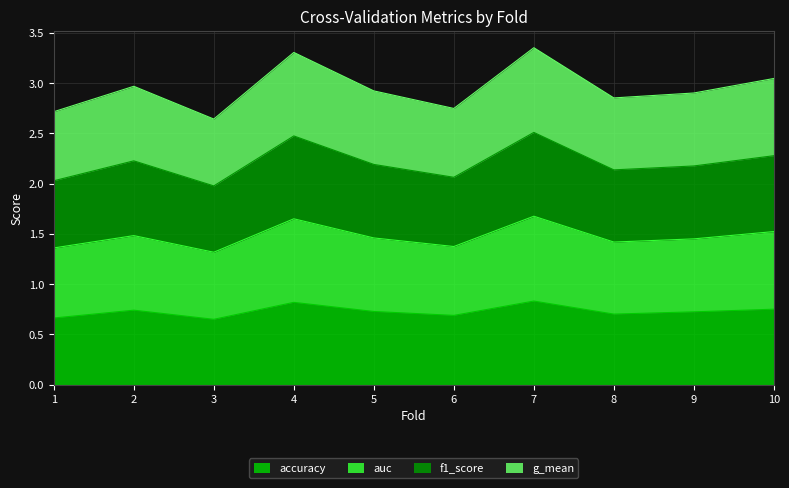

How many accuracy values are between 0 and 1?

10